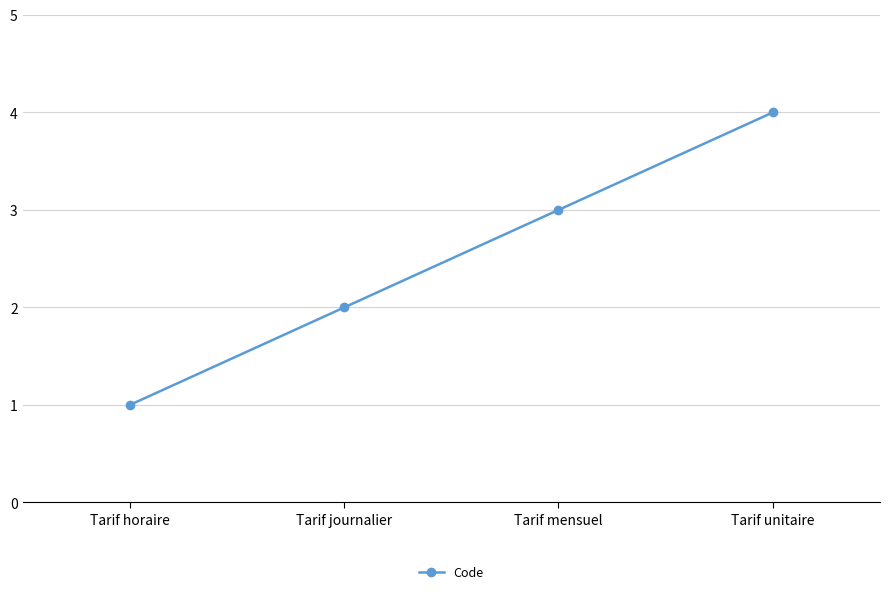

Reading left to right, list all the values displayed in this chart.

1	2	3	4